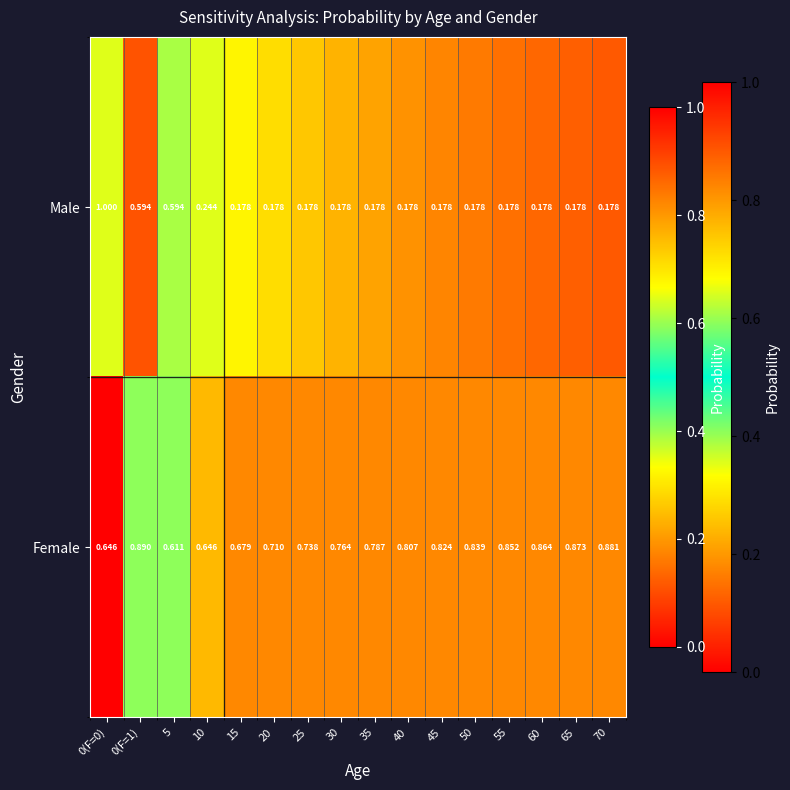

List the series in order of their peak value, lowest first.

Female, Male